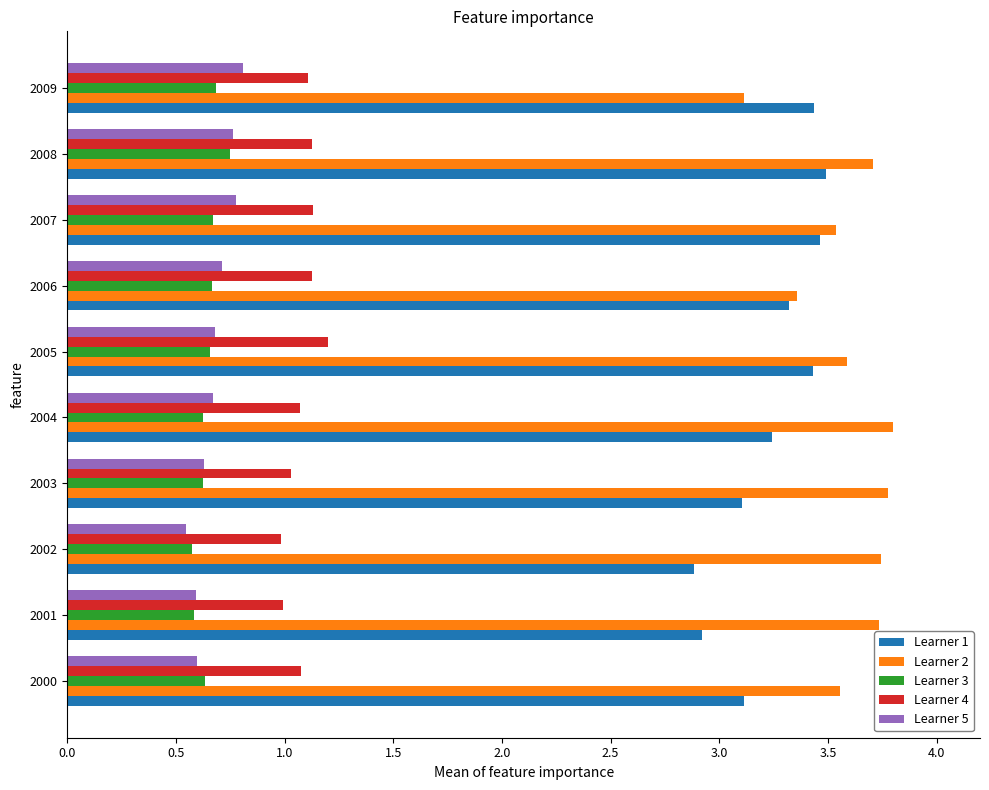

True or false: Learner 5 has a value of 1.1 at 2008.

False